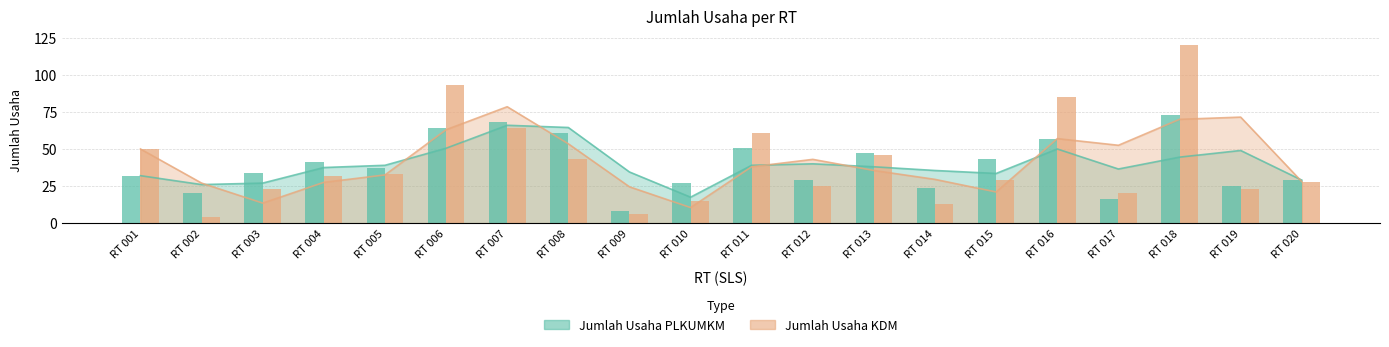

Which label corresponds to the smallest value in the chart?

RT 002